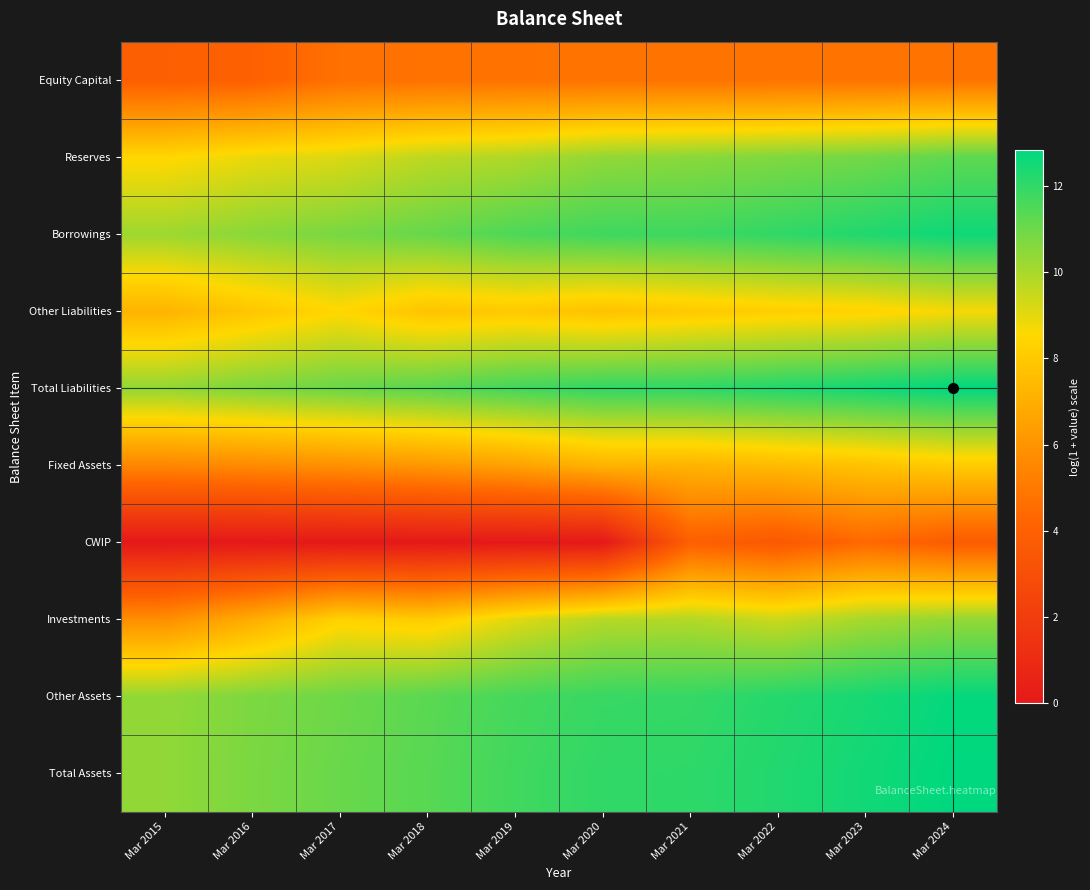

List the series in order of their peak value, lowest first.

CWIP, Equity Capital, Fixed Assets, Other Liabilities, Investments, Reserves, Borrowings, Other Assets, Total Liabilities, Total Assets